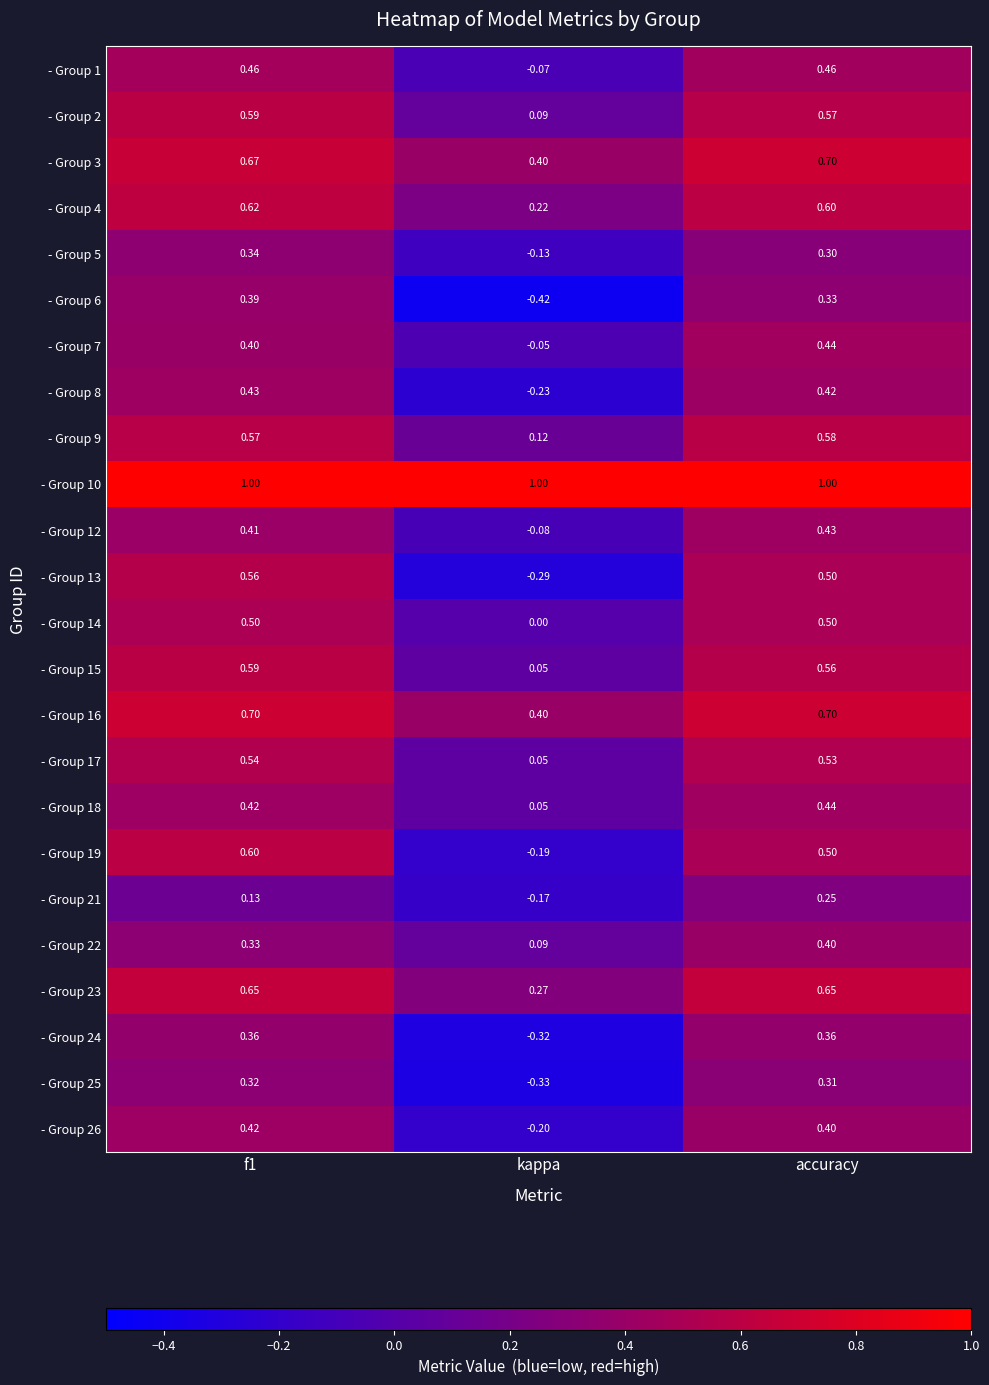

How many data points in - Group 5 are above 0?

2